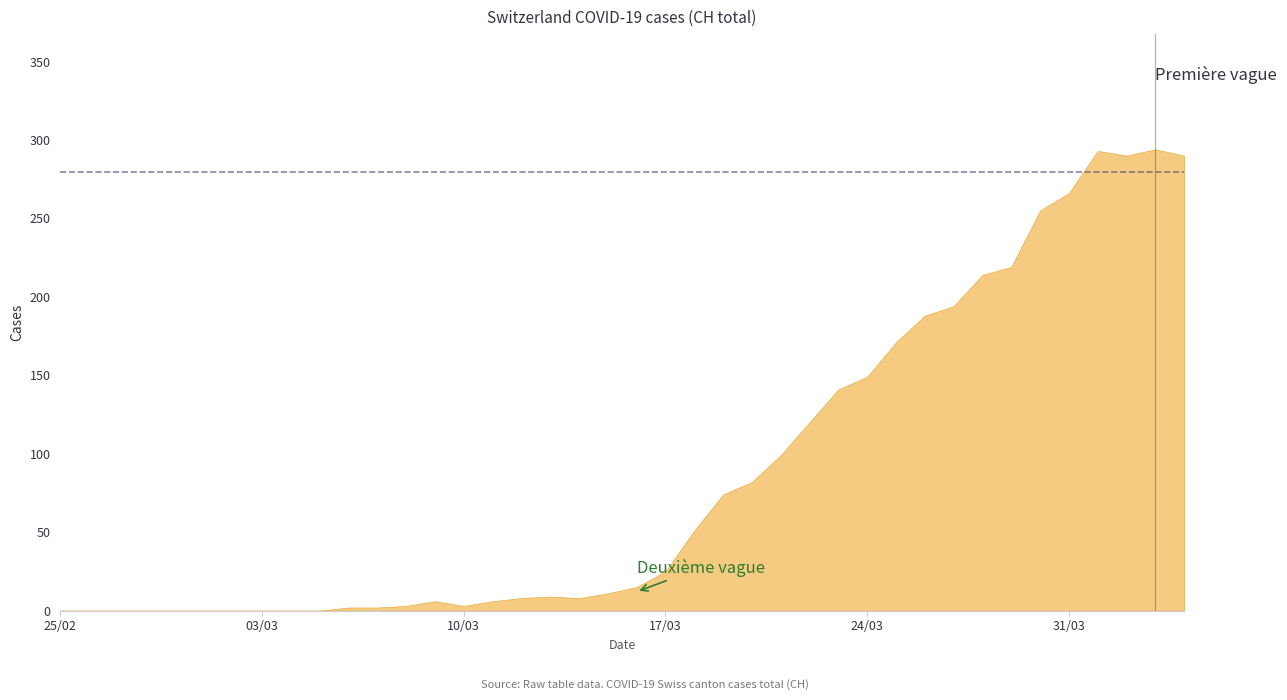

List the labels in order of value, smallest first.

0, 1, 2, 3, 4, 5, 6, 7, 8, 9, 10, 11, 12, 14, 13, 15, 16, 18, 17, 19, 20, 21, 22, 23, 24, 25, 26, 27, 28, 29, 30, 31, 32, 33, 34, 35, 37, 39, 36, 38